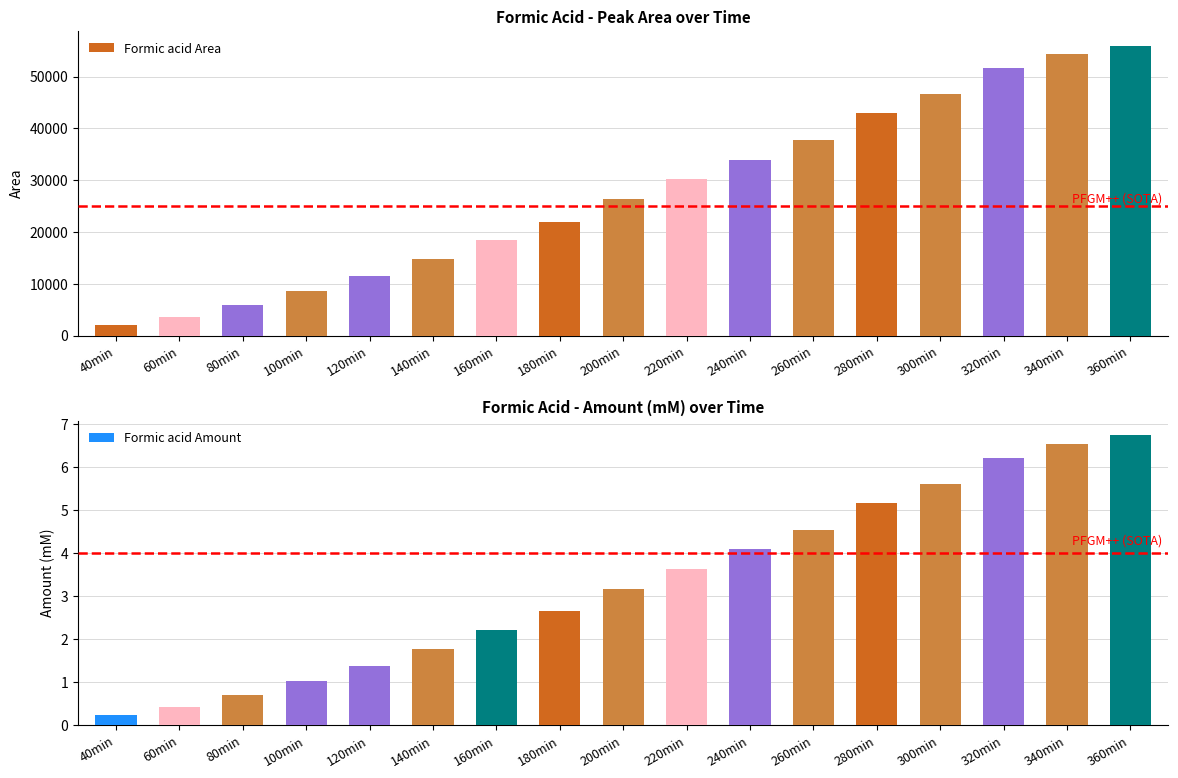

What is the average value of the Formic acid Amount series?

3.3